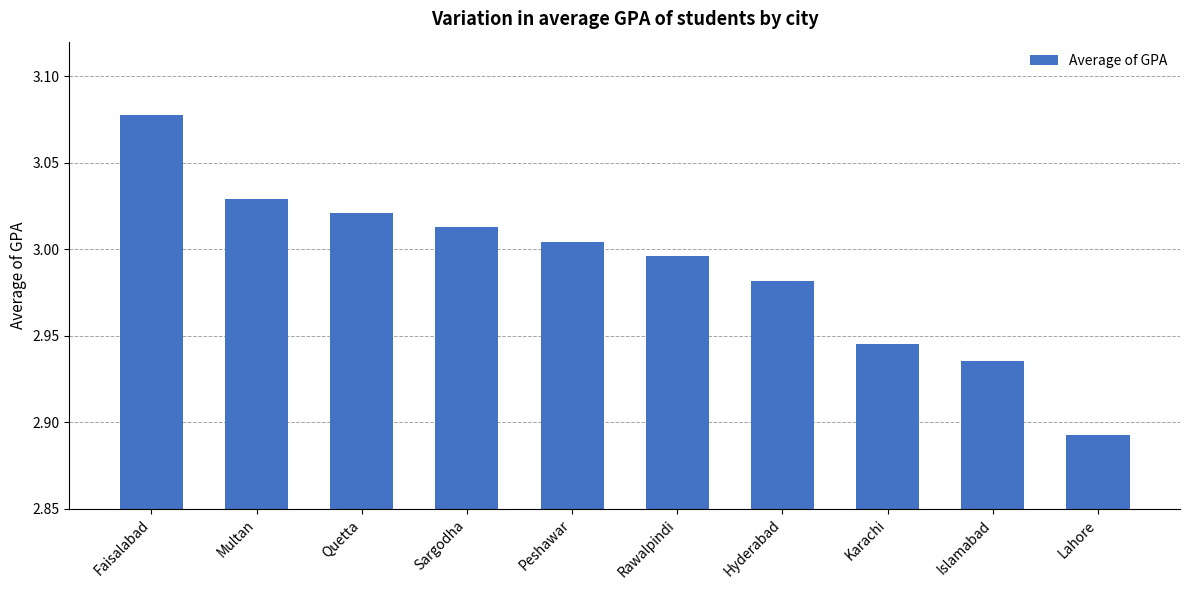

What is the label of the 7th bar from the left?

Hyderabad